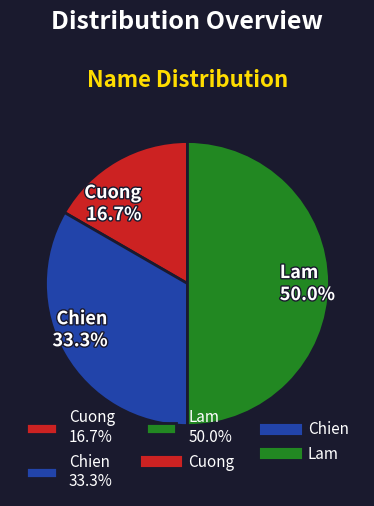

What percentage is the Lam slice, to the nearest percent?

50%